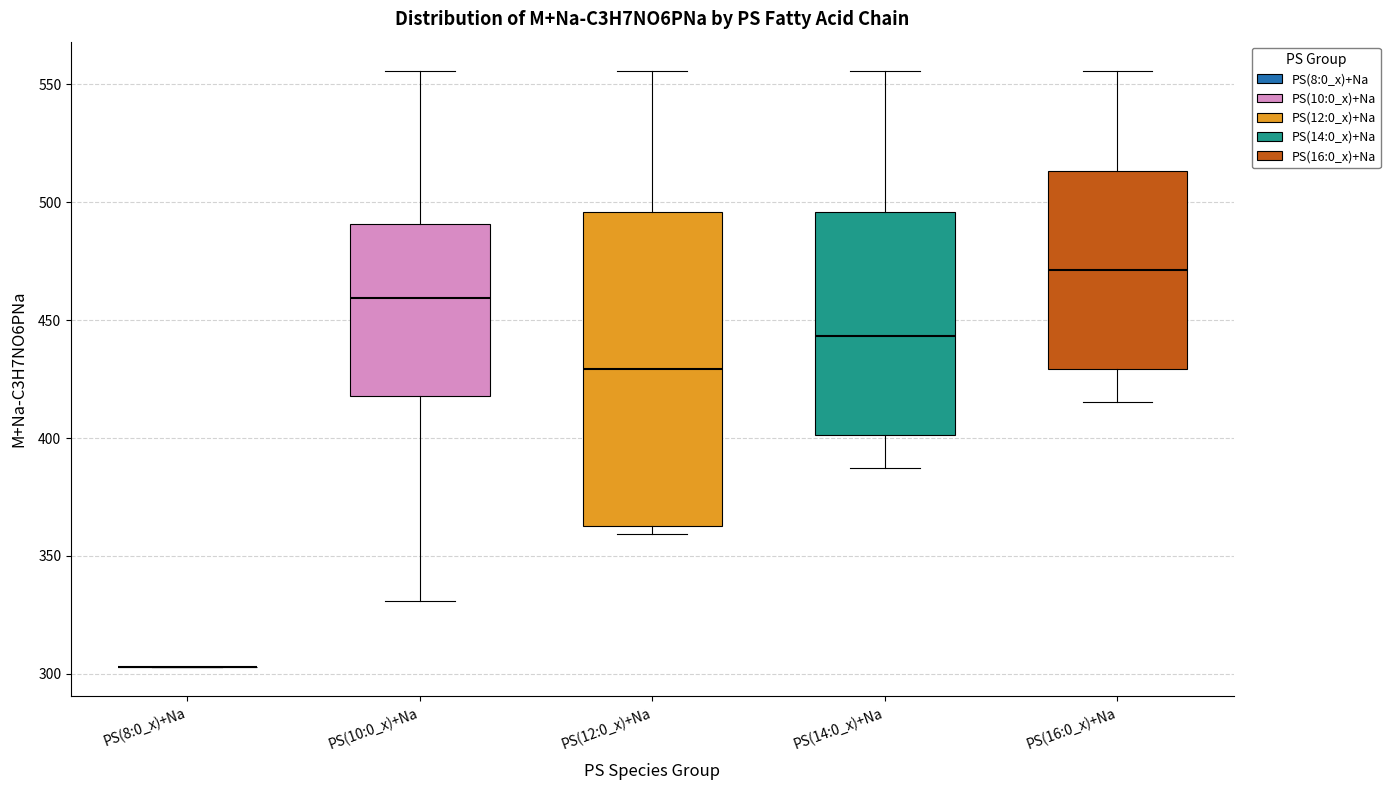

Reading left to right, read every box against the y-axis: the position of its median line, the range the box covers, and the ends of its whiskers. The values are not printed on the chart, so give them approximately, as read against the axis.

PS(8:0_x)+Na: box collapsed to a line at 305, whiskers 305 to 305
PS(10:0_x)+Na: median 460, box 420 to 490, whiskers 330 to 555
PS(12:0_x)+Na: median 430, box 365 to 495, whiskers 360 to 555
PS(14:0_x)+Na: median 445, box 400 to 495, whiskers 385 to 555
PS(16:0_x)+Na: median 470, box 430 to 515, whiskers 415 to 555